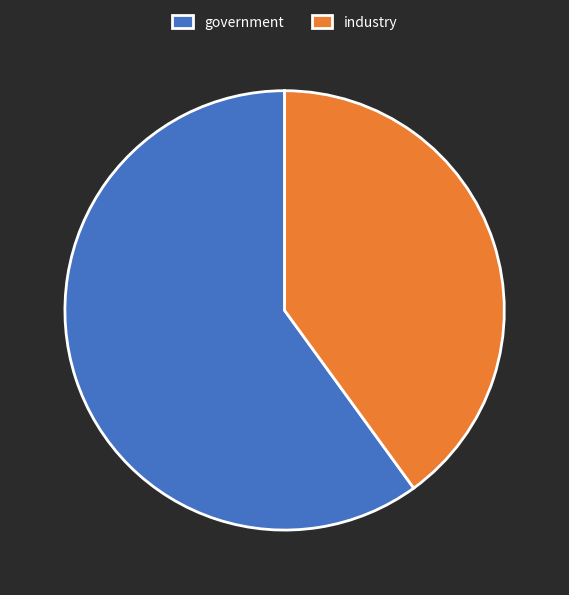

Which has a higher value, industry or government?

government